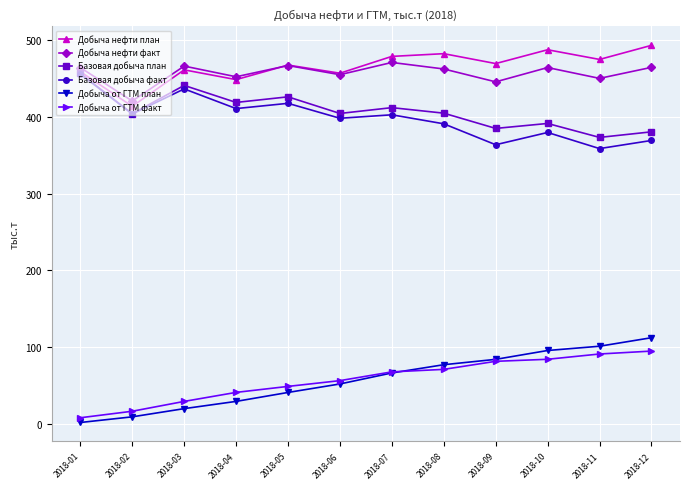

What is the total value across all series at 2018-05?

1867.8